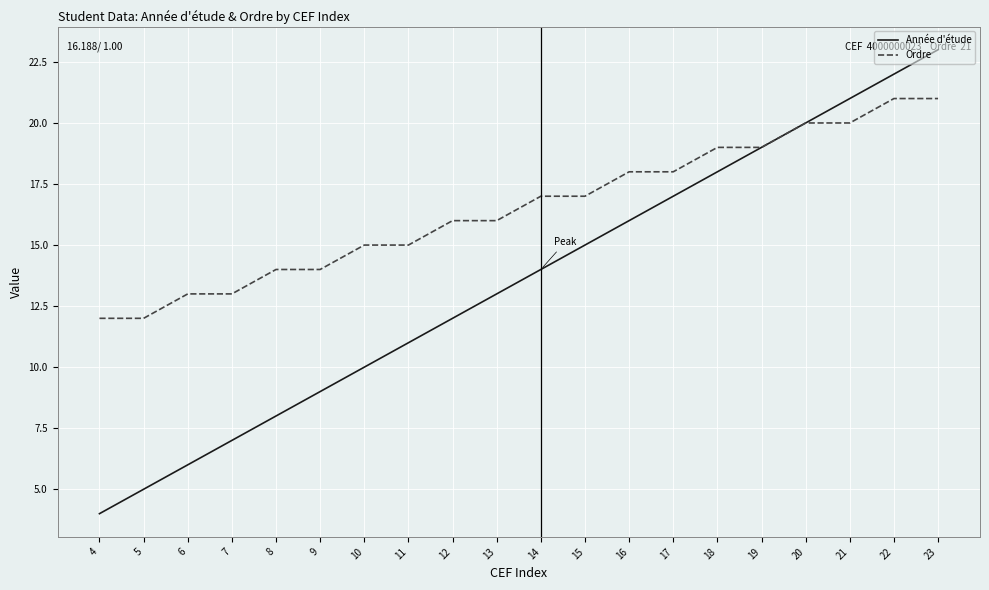

Reading left to right, extract all data points from this chart.

Année d'étude: 4	5	6	7	8	9	10	11	12	13	14	15	16	17	18	19	20	21	22	23
Ordre: 12	12	13	13	14	14	15	15	16	16	17	17	18	18	19	19	20	20	21	21